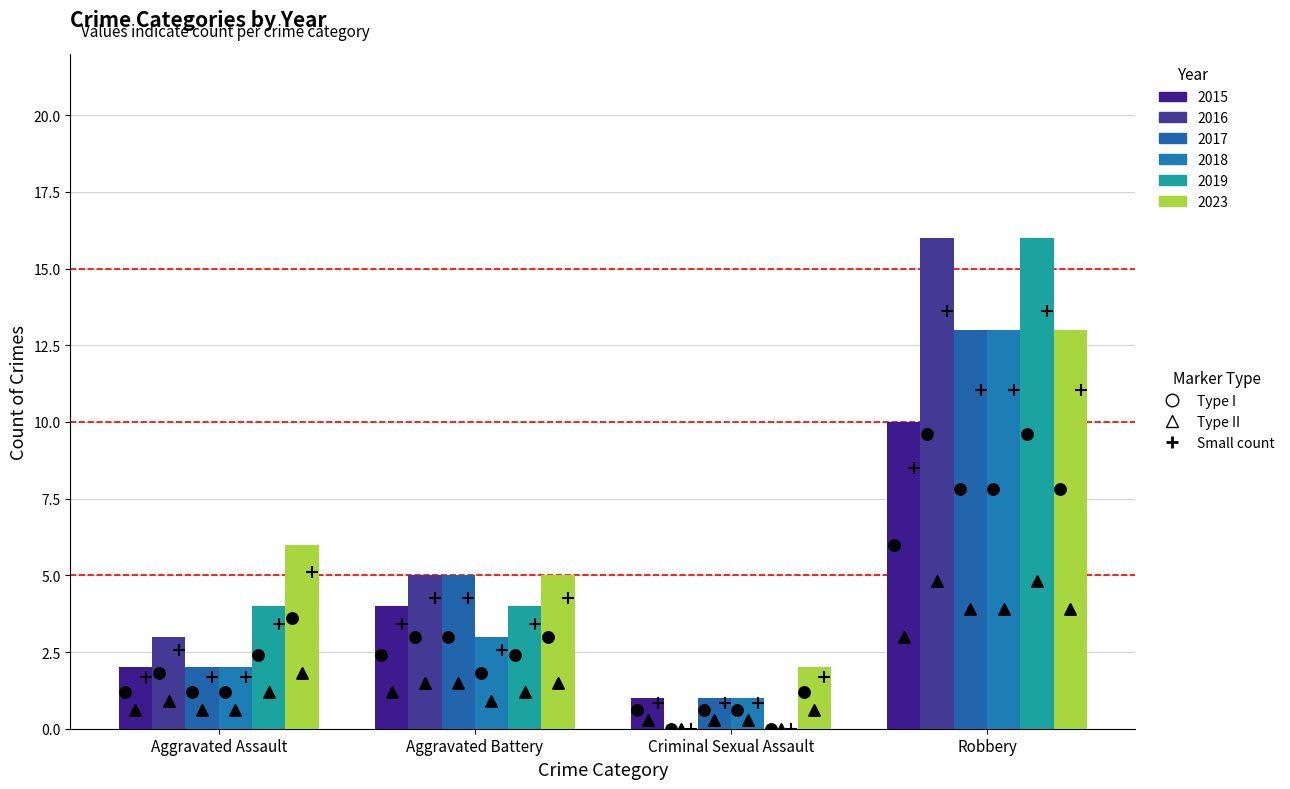

At which category is the sum across all series the highest?

Robbery